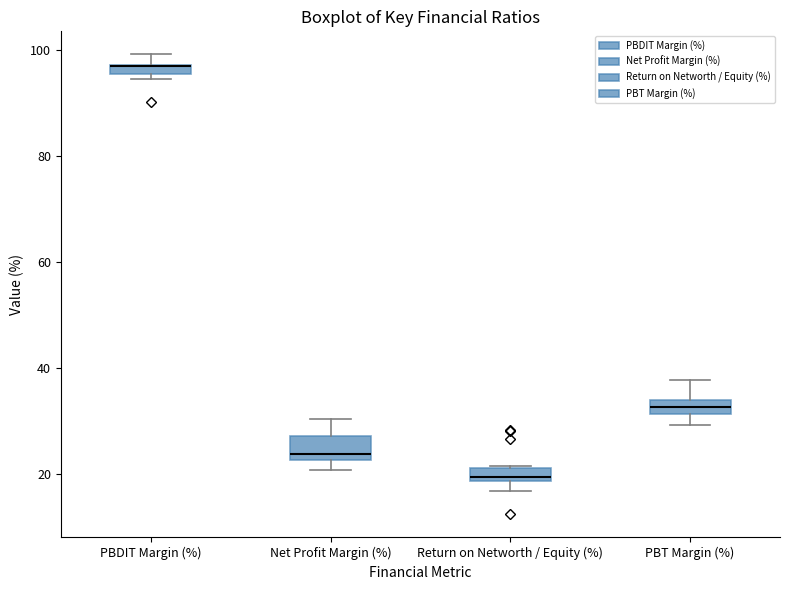

Where does the upper whisker of the box for Net Profit Margin (%) end on the y-axis? The values are not printed on the chart, so give them approximately, as read against the axis.

30